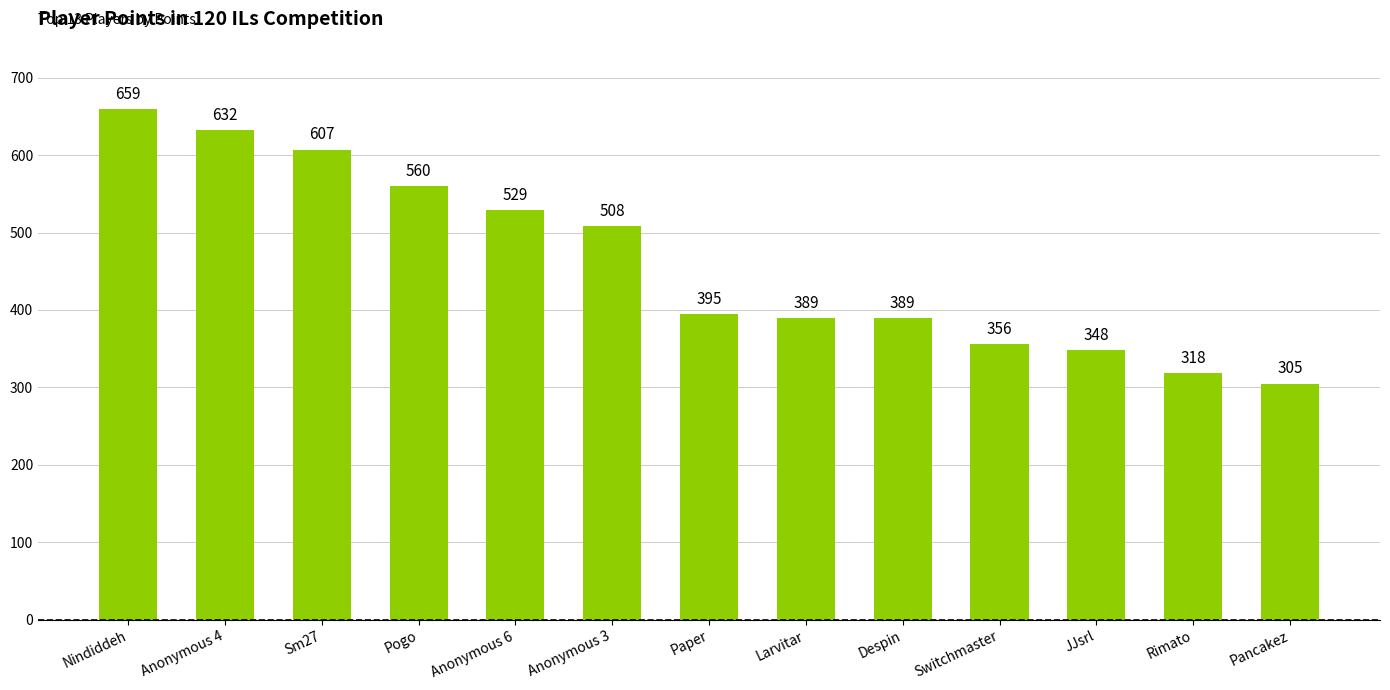

What is the smallest value displayed?

305